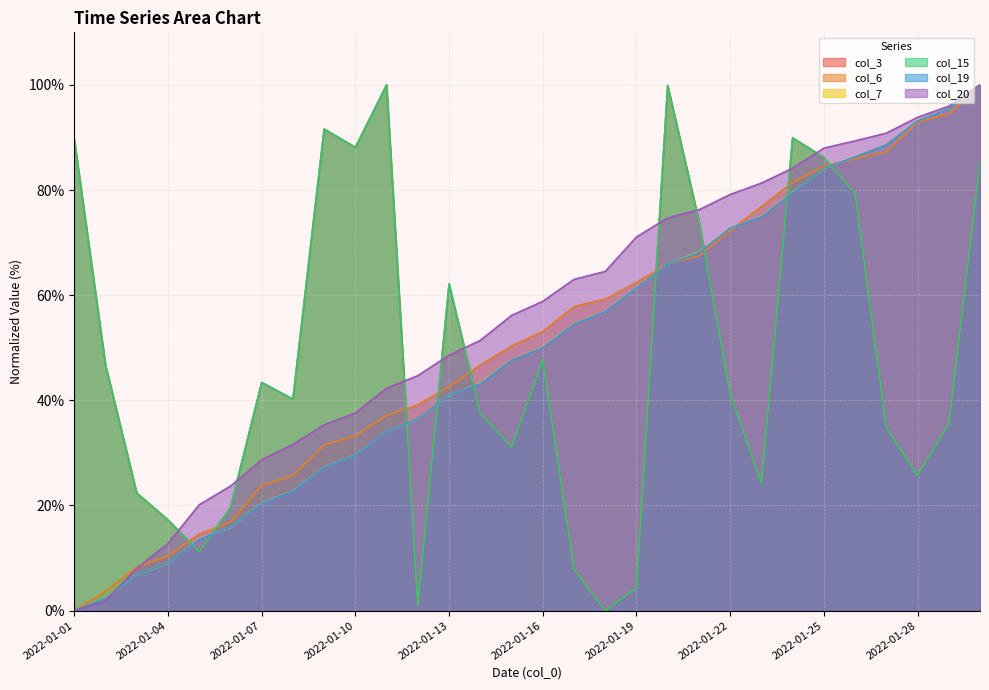

Does the chart have visible grid lines?

Yes